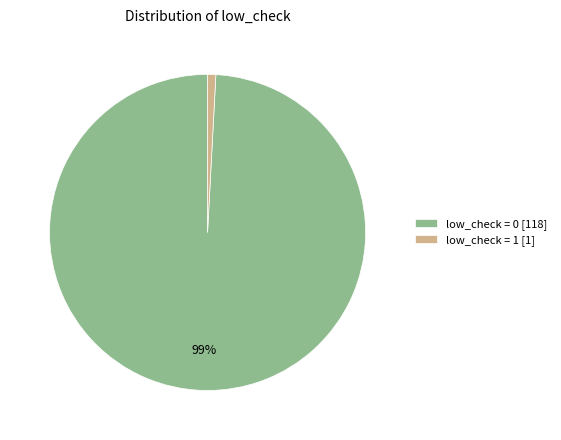

How many slices are in this pie chart?

2